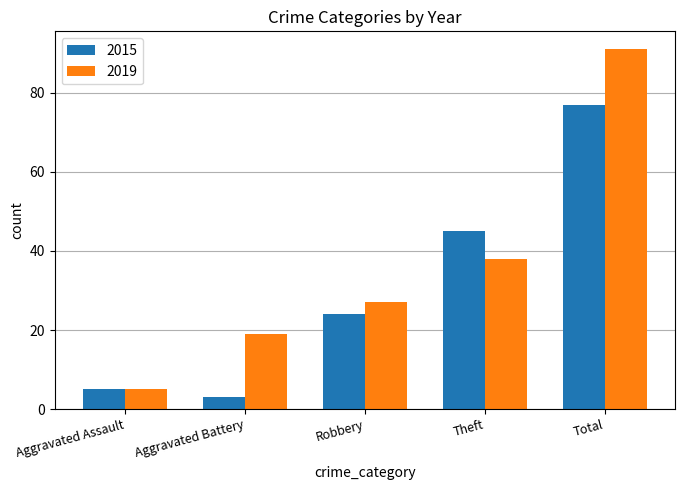

At which category does the chart reach its peak across all series?

Total